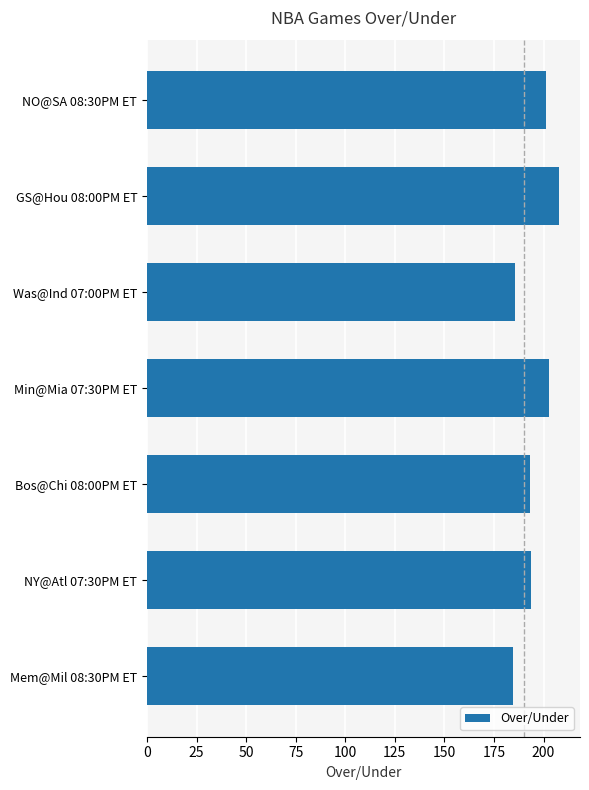

What is the sum of all values?

1368.5